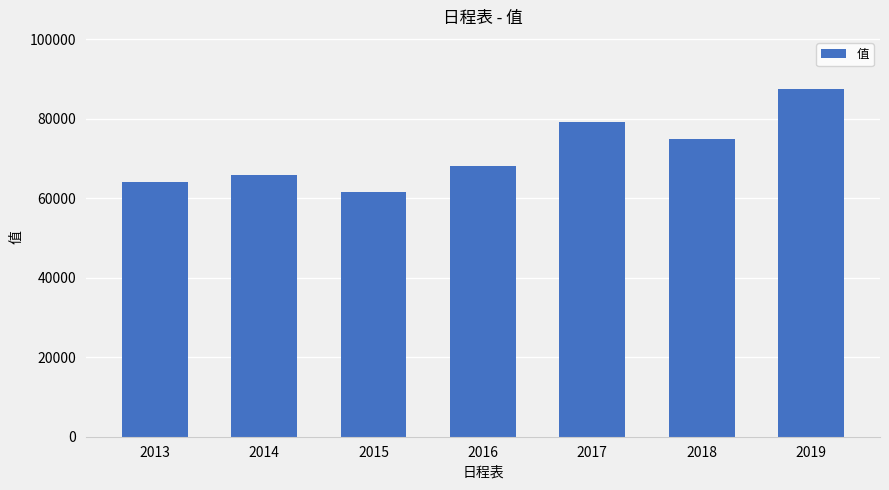

Is it true that the value at 2019 is 125317.7?

False